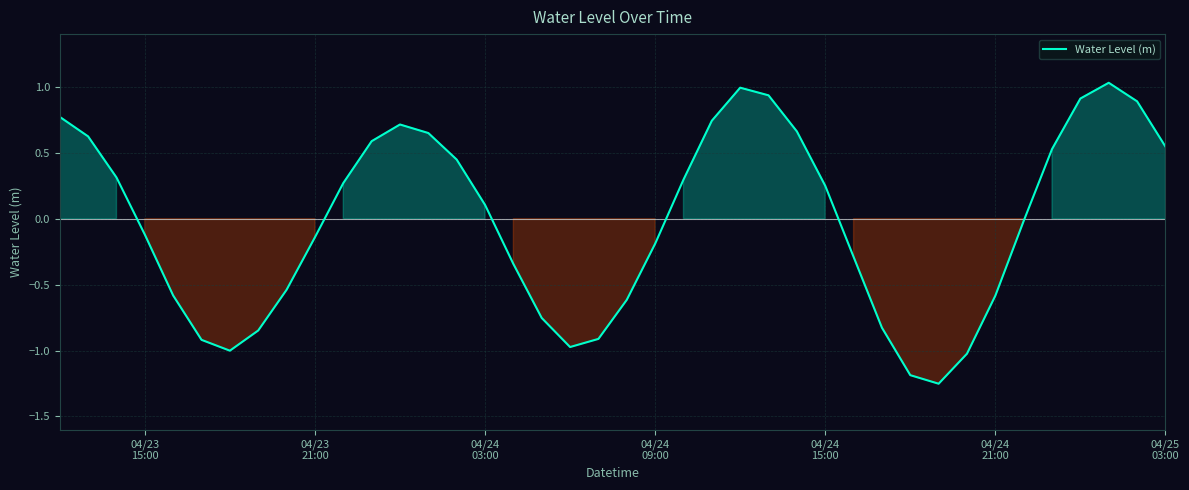

Does the chart display data point markers on the line(s)?

No